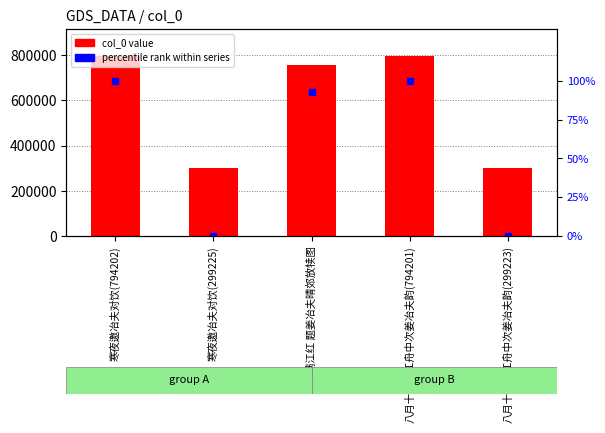

Between 寒夜邀冶夫对饮(299225) and 八月十八蓉江舟中次姜冶夫韵(299223), which is larger?

寒夜邀冶夫对饮(299225)